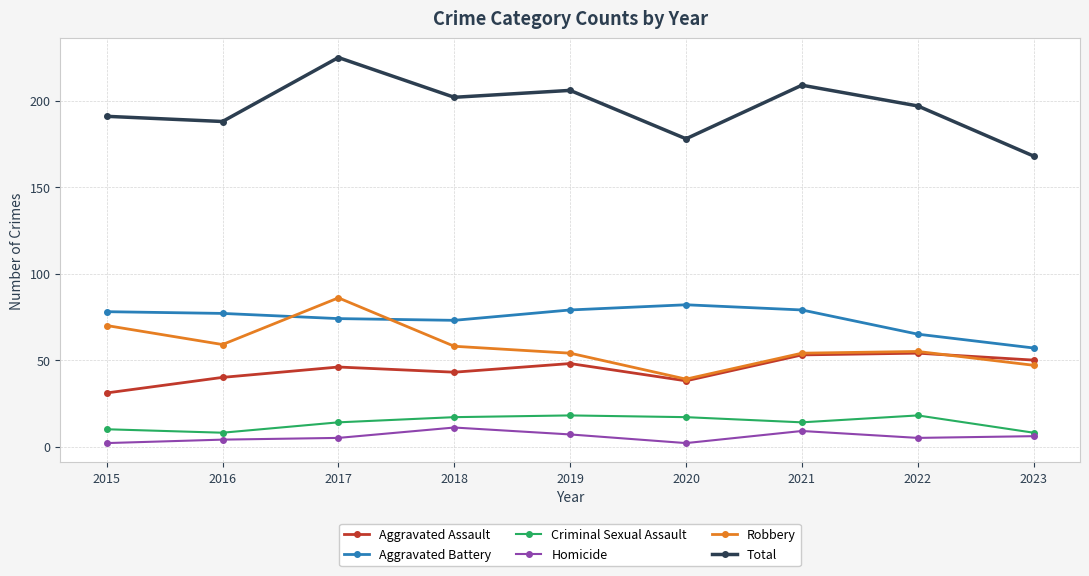

The value of Criminal Sexual Assault at 2023 is 8. True or false?

True